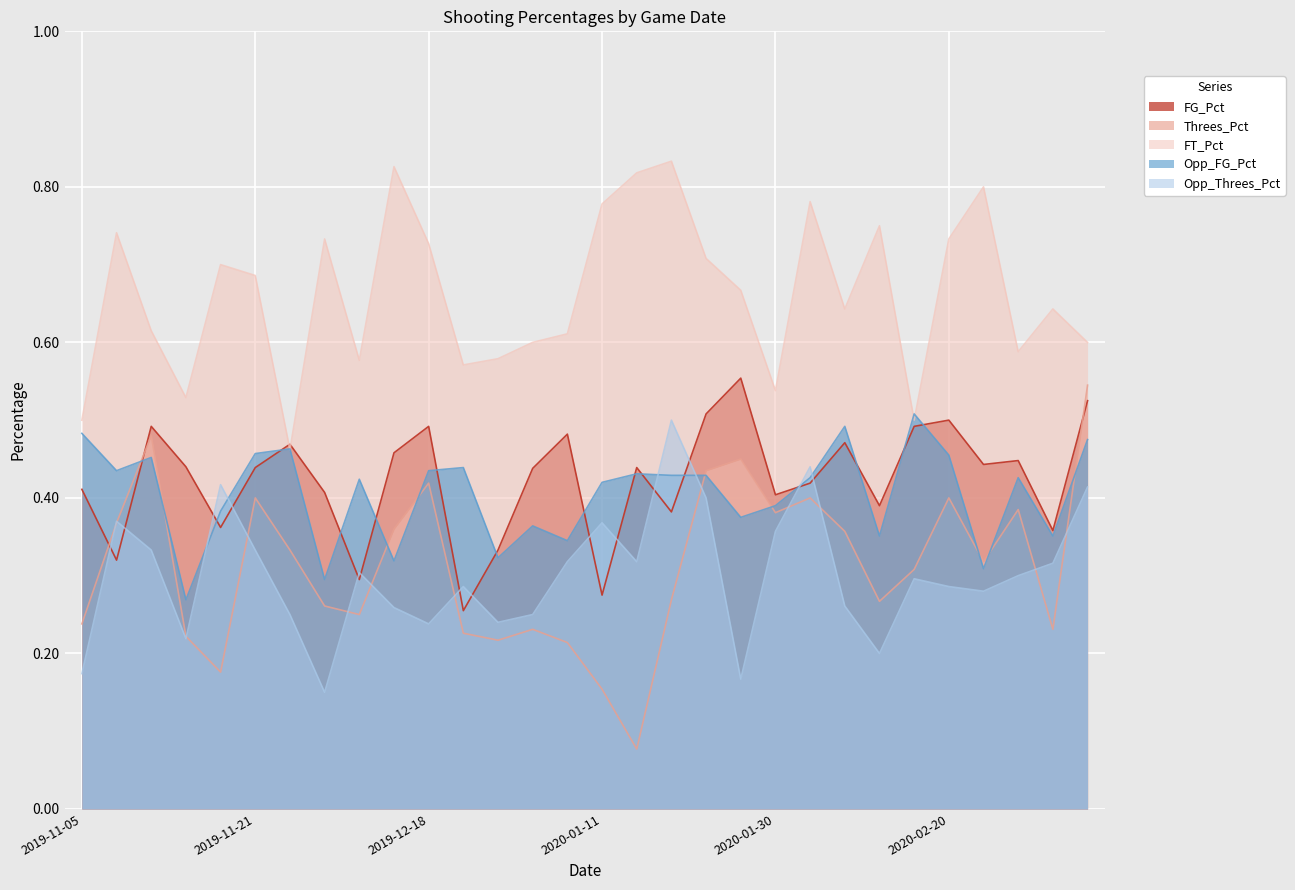

Is the value of Opp_FG_Pct at 2020-01-02 greater than the value of FT_Pct at 2019-11-05?

No